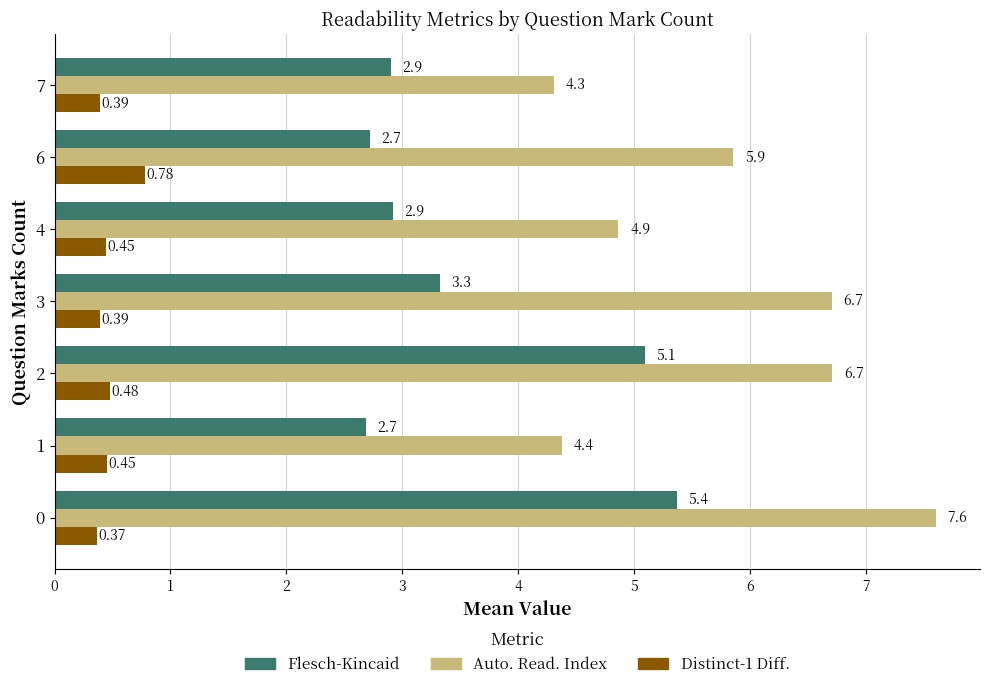

What is the total value across all series at 7?

7.6